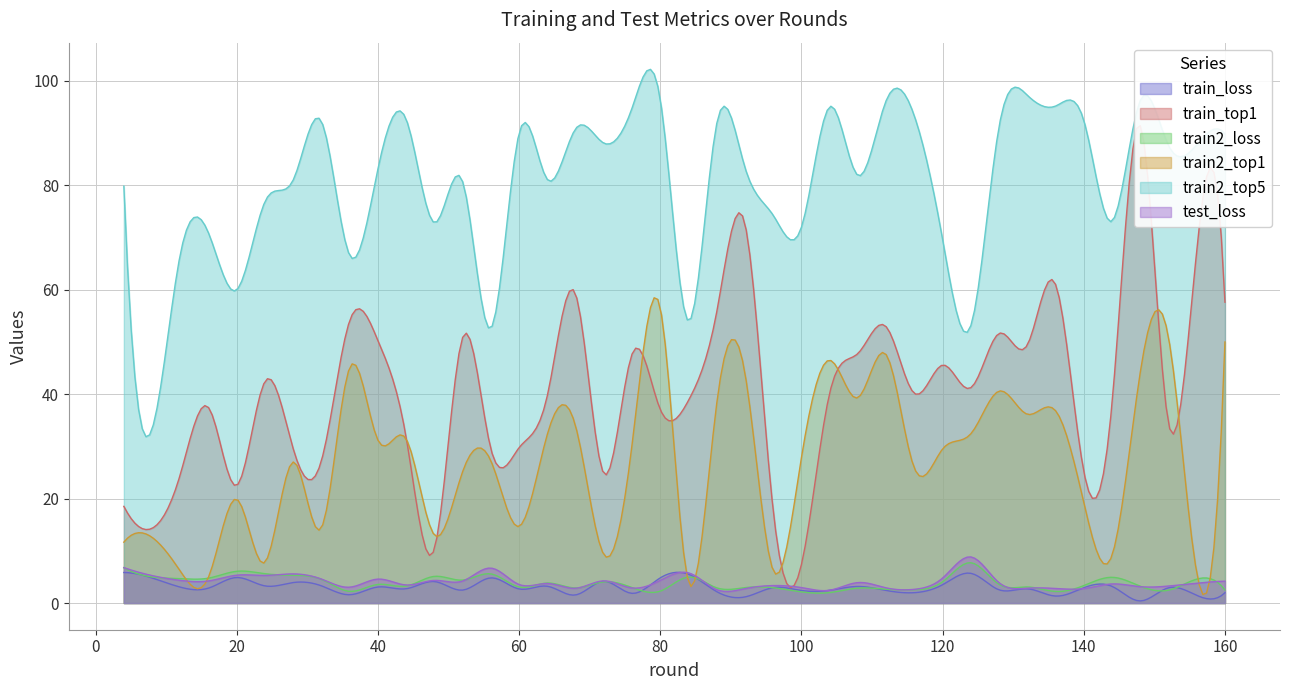

Is it true that train_top1 equals 39.7 at 64?

True